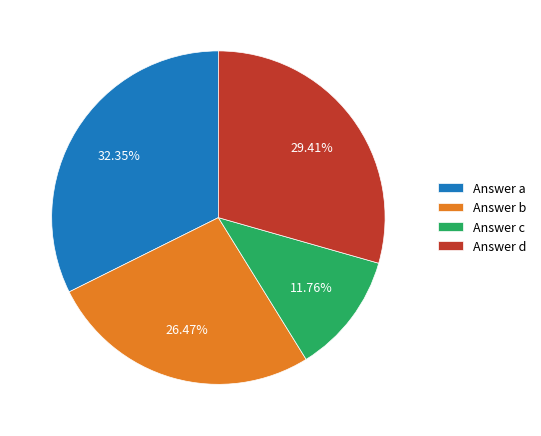

Is there any slice that represents more than half of the pie?

No